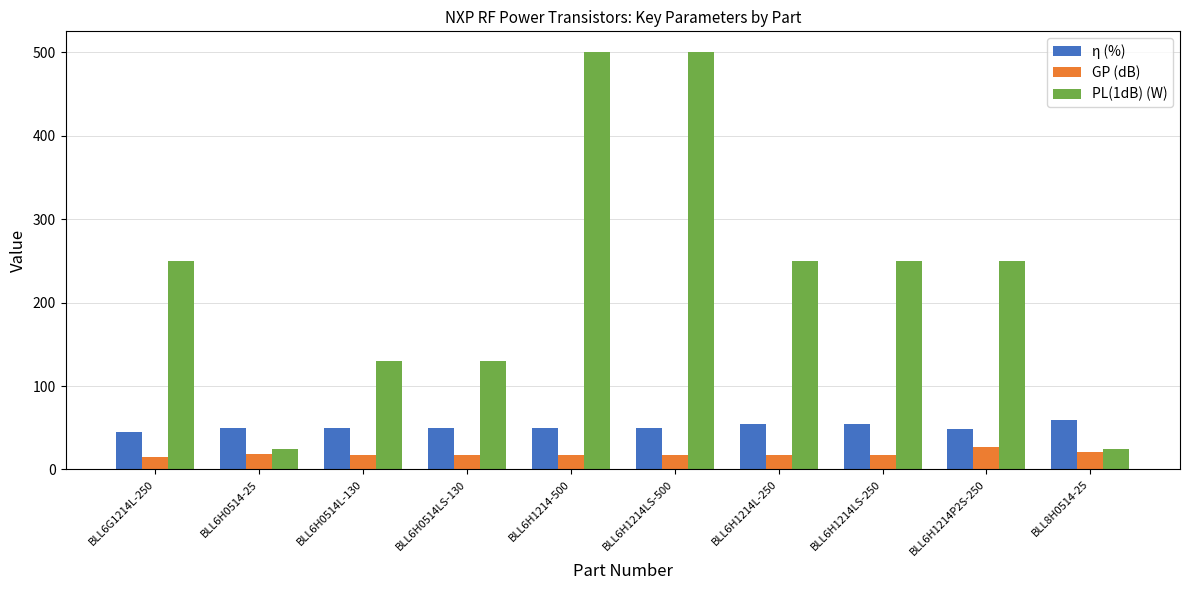

What position from the right is BLL6H0514L-130?

8